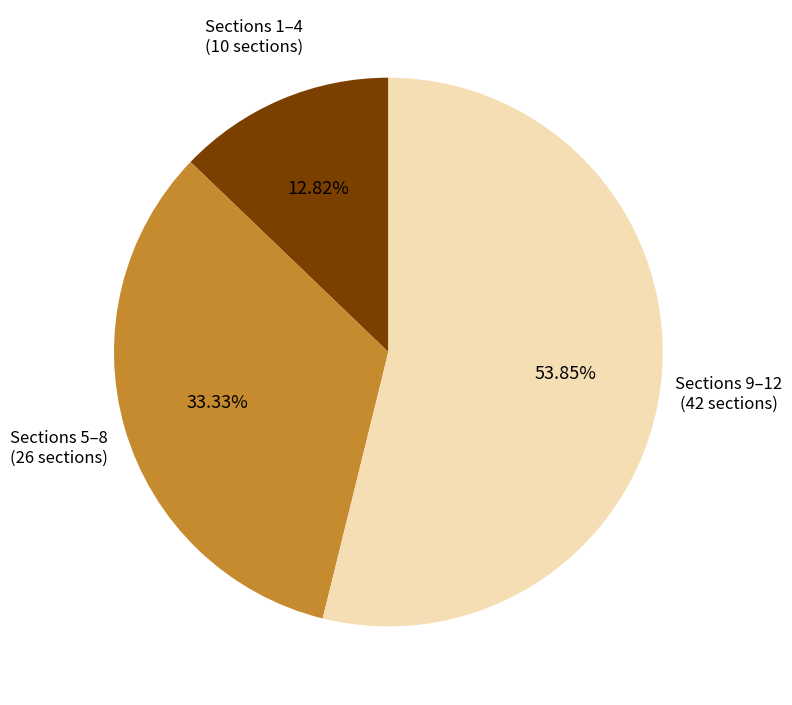

Is there any slice that represents more than half of the pie?

Yes